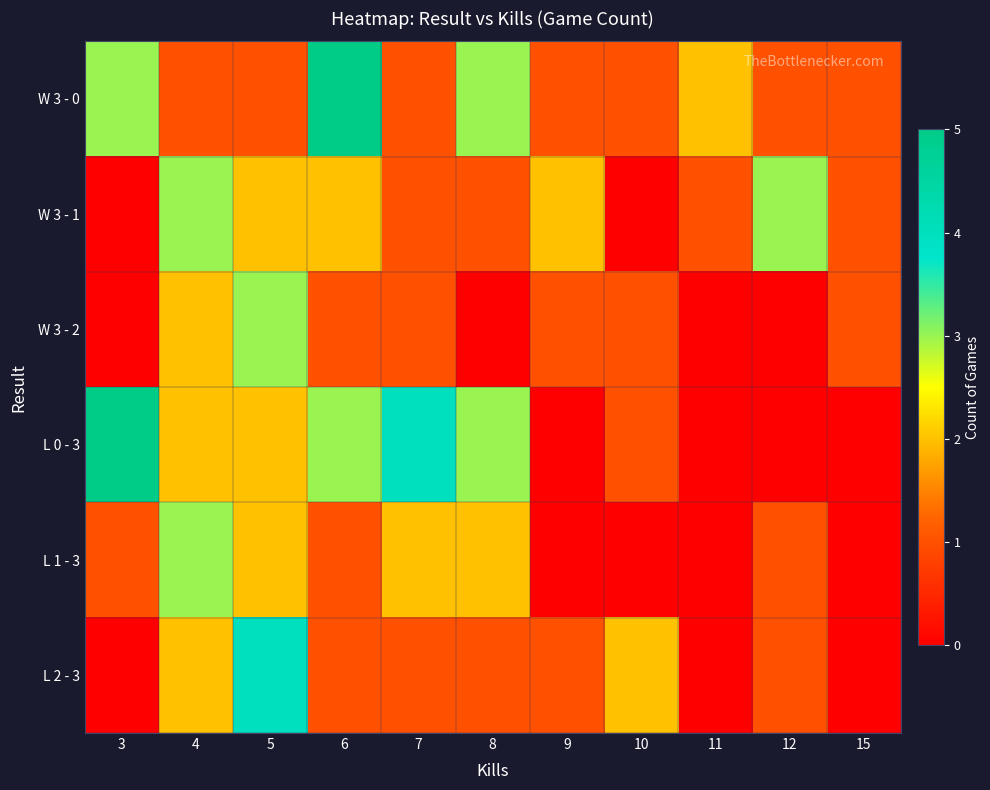

At how many categories does at least one series exceed 2?

7